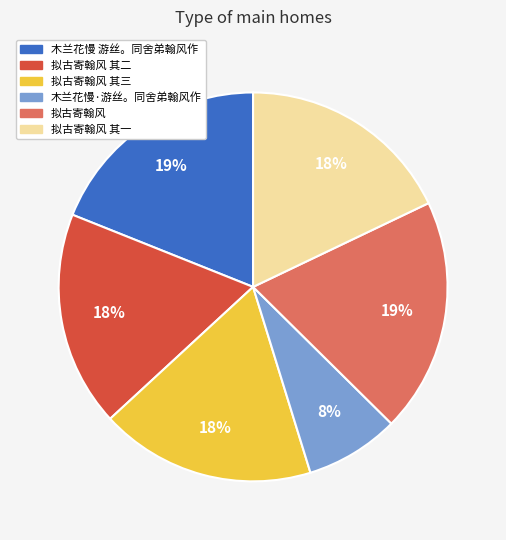

Is there a majority slice in this chart?

No